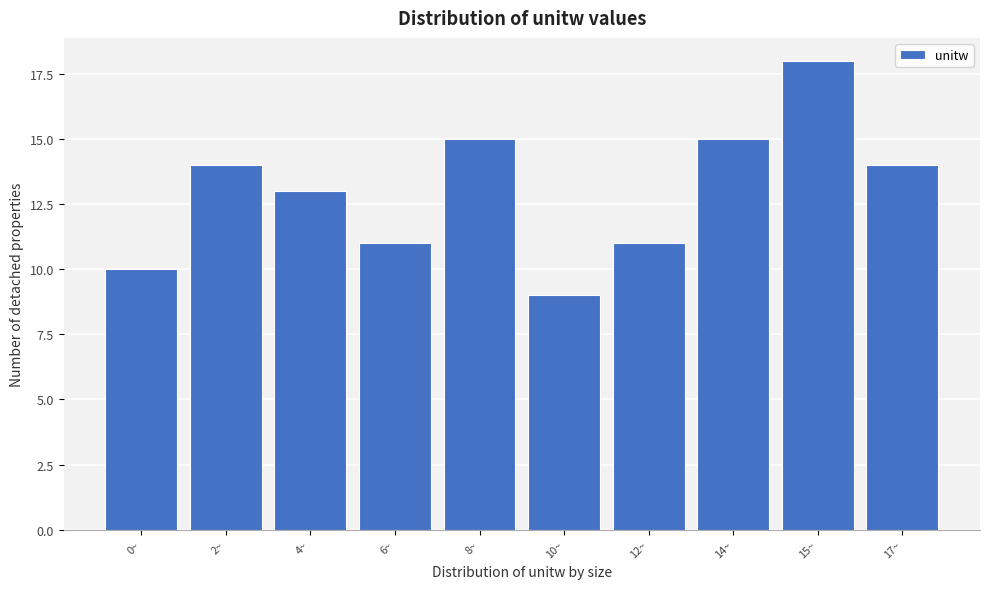

Reading right to left, list all the values displayed in this chart.

17~=14	15~=18	14~=15	12~=11	10~=9	8~=15	6~=11	4~=13	2~=14	0~=10